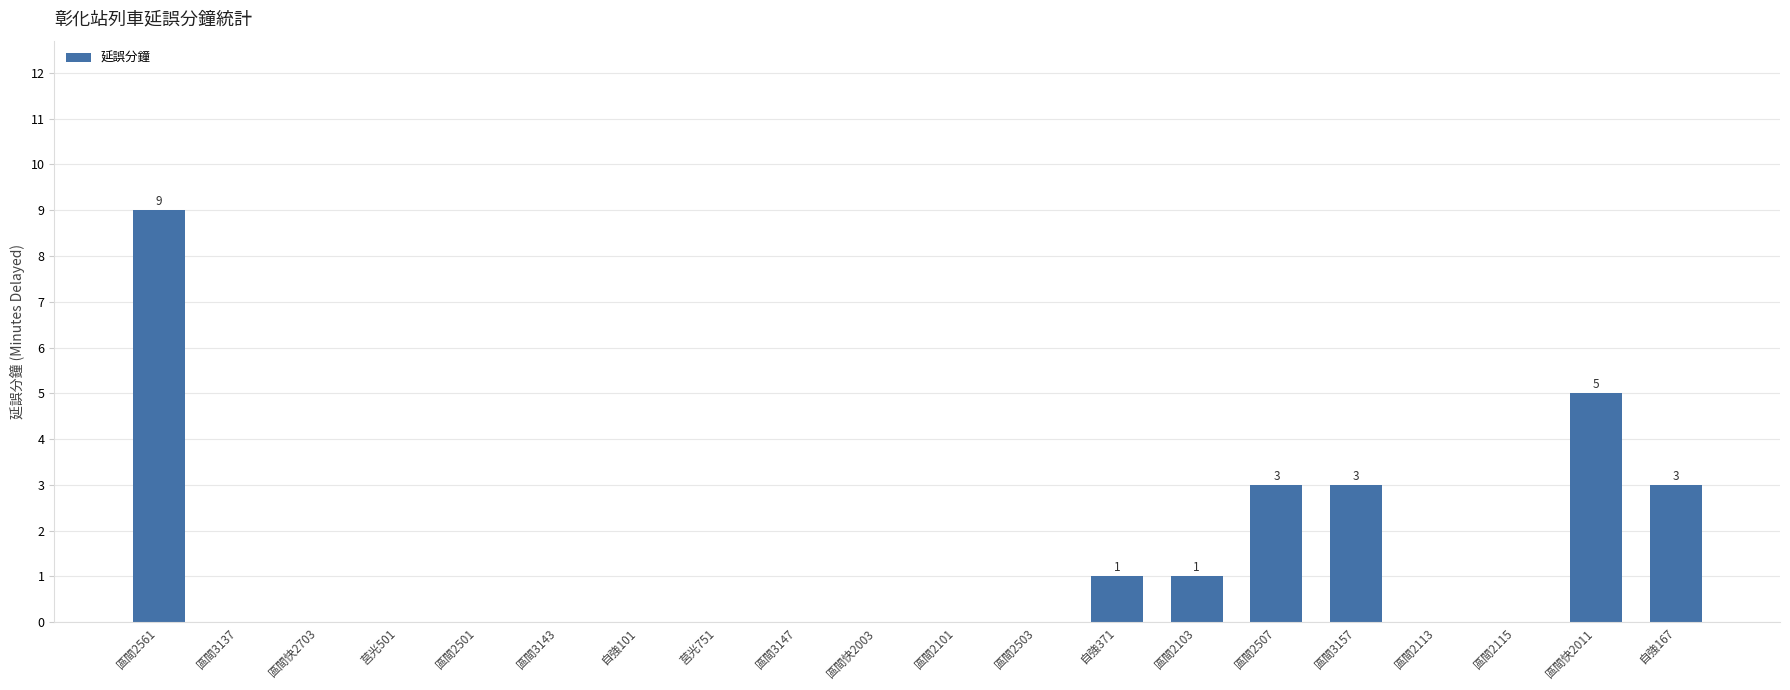

Count the values in the range 0 to 3.

18